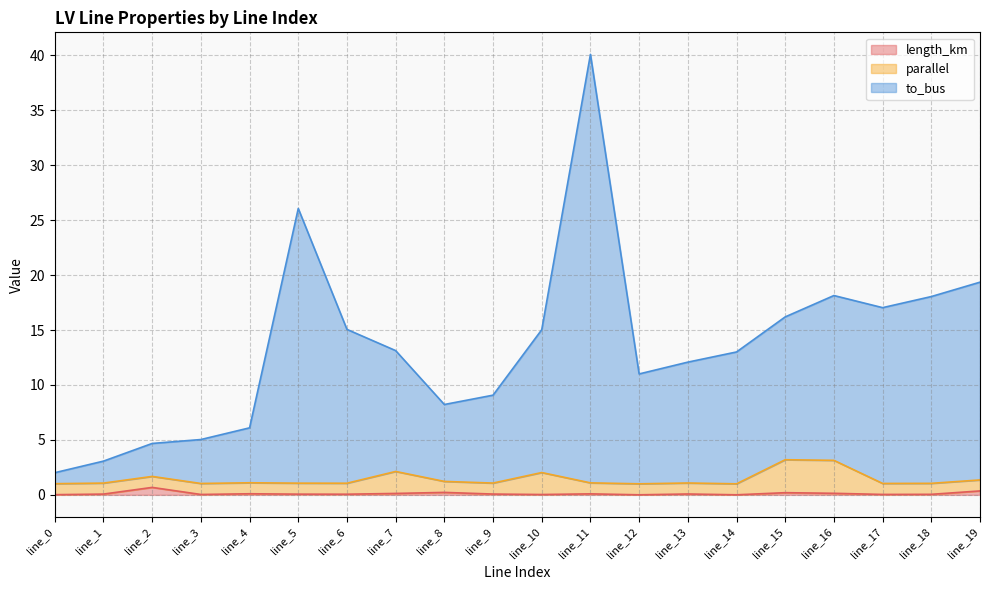

What is the value of the to_bus point at the 1st from the left?

2.0